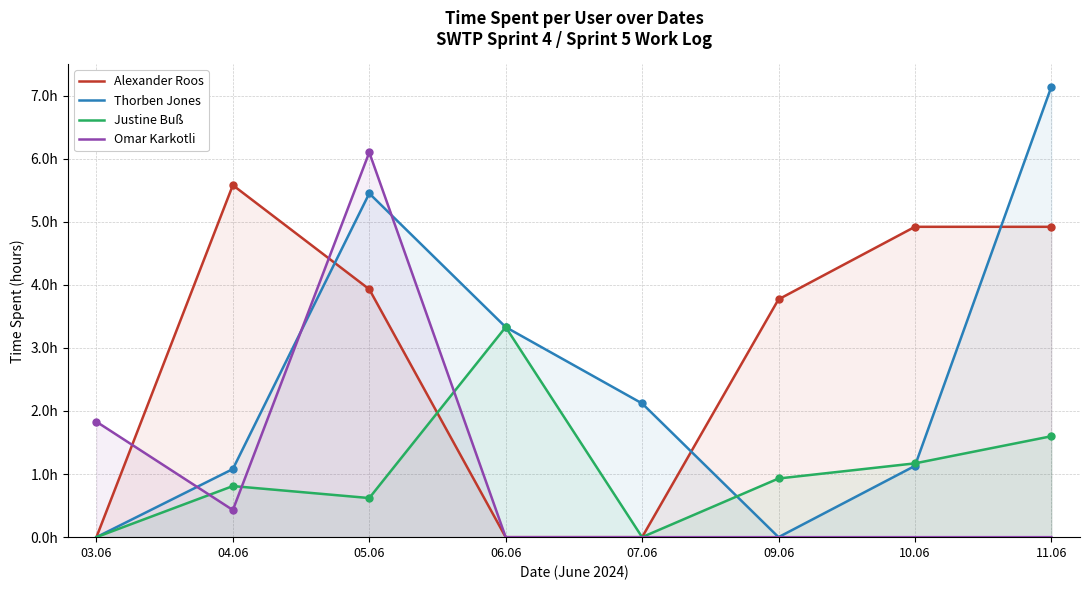

Reading left to right, list all the values displayed in this chart.

Alexander Roos: 0.0	5.6	3.9	0.0	0.0	3.8	4.9	4.9
Thorben Jones: 0.0	1.1	5.5	3.3	2.1	0.0	1.1	7.1
Justine Buß: 0.0	0.8	0.6	3.3	0.0	0.9	1.2	1.6
Omar Karkotli: 1.8	0.4	6.1	0.0	0.0	0.0	0.0	0.0